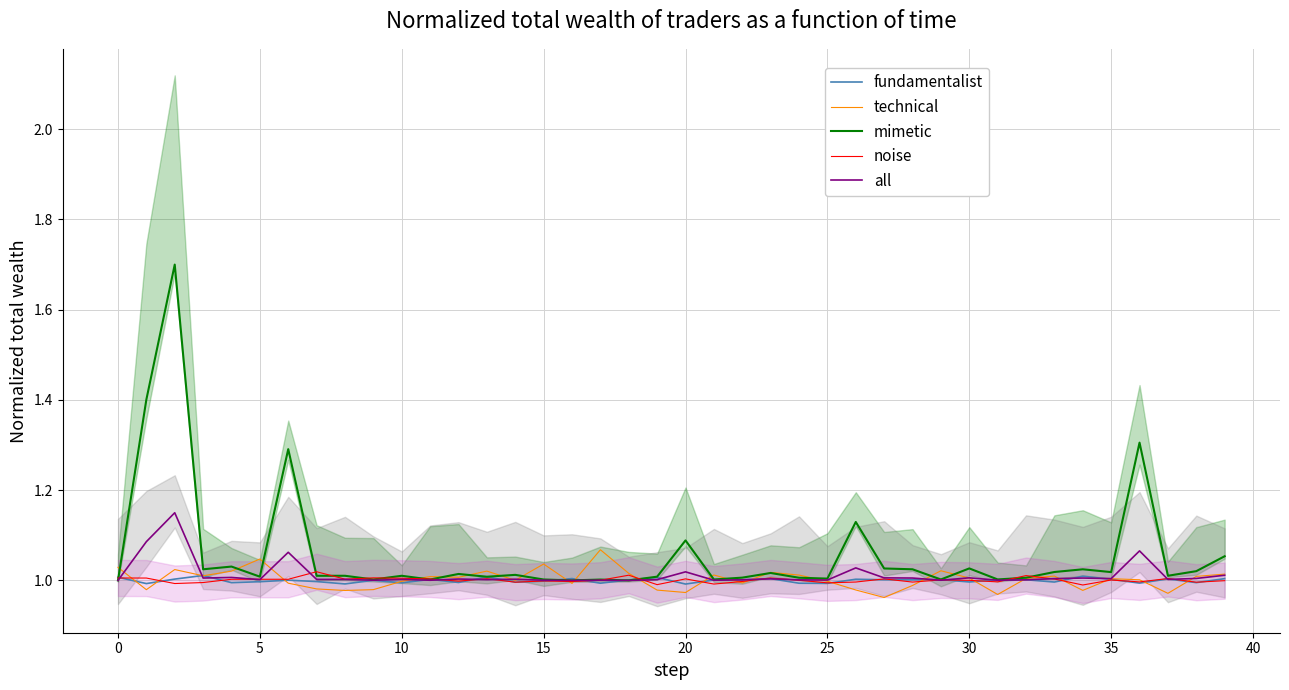

Which category has the highest value in the col_3 (technical) series?

17